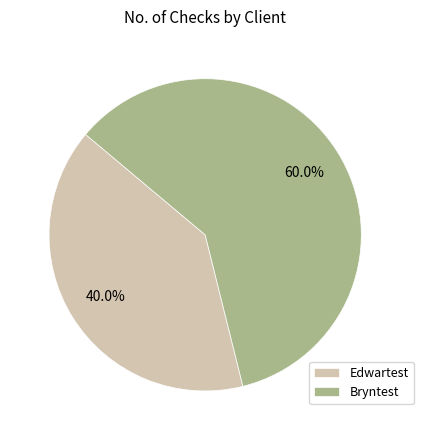

What is the majority slice?

Bryntest